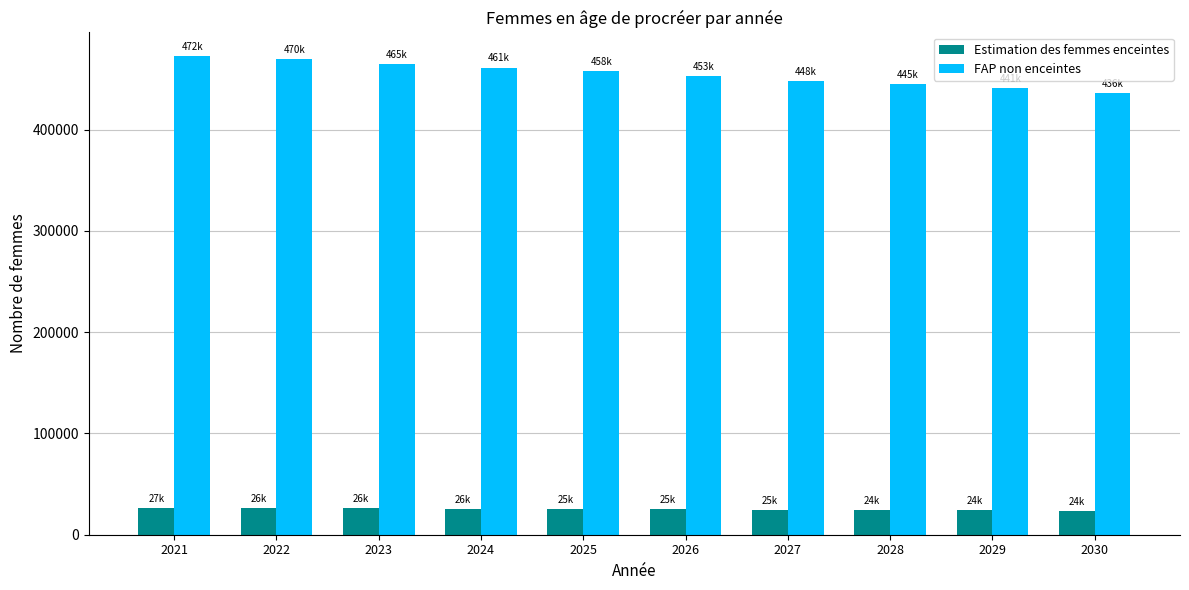

What are all the series names shown in the legend?

Estimation des femmes enceintes, FAP non enceintes